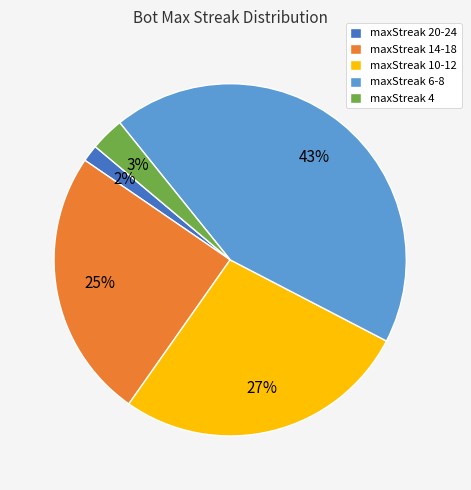

Do maxStreak 6-8 and maxStreak 14-18 together represent more than half of the pie?

Yes